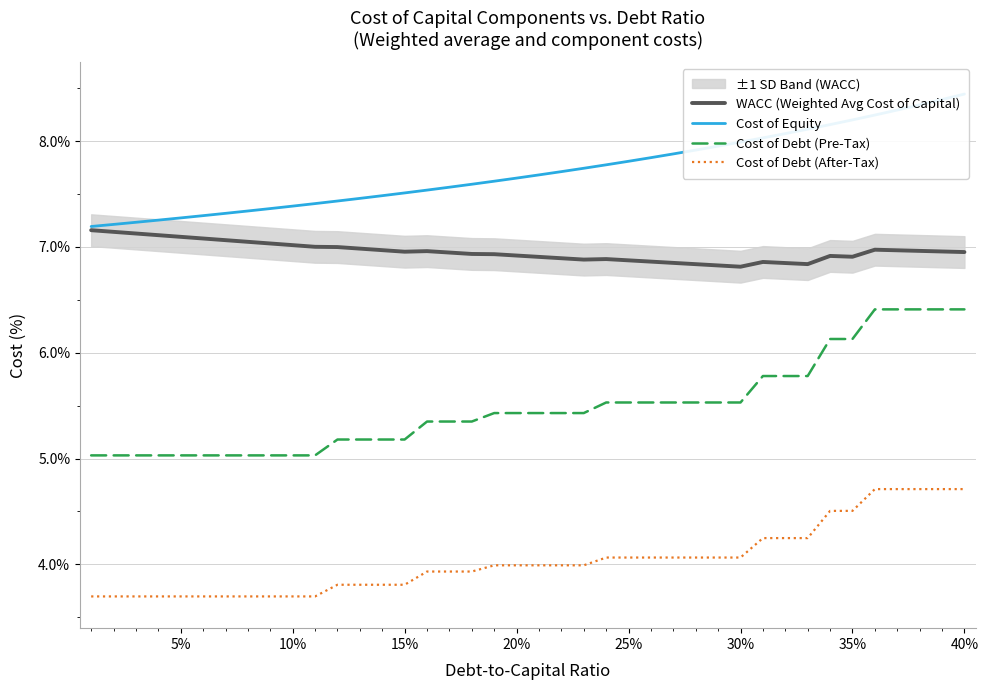

True or false: Cost of Debt (After-Tax) has more than 0 points higher than both neighbors.

False